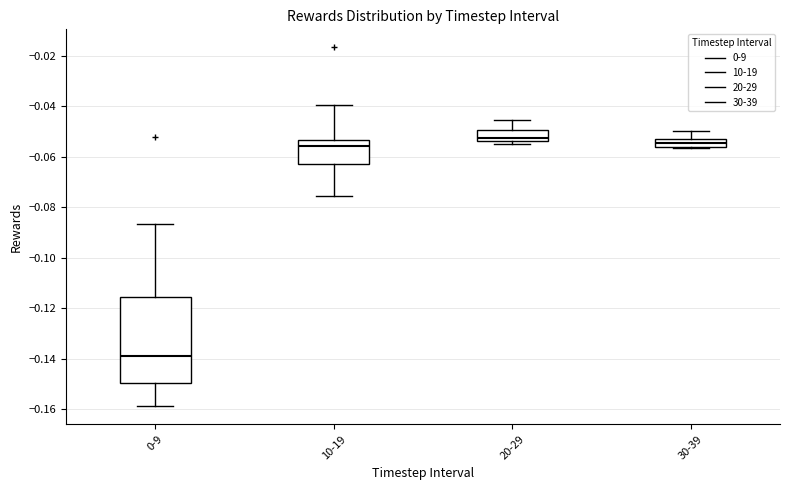

Where is the lower edge of the box for 30-39 on the y-axis? The values are not printed on the chart, so give them approximately, as read against the axis.

-0.056